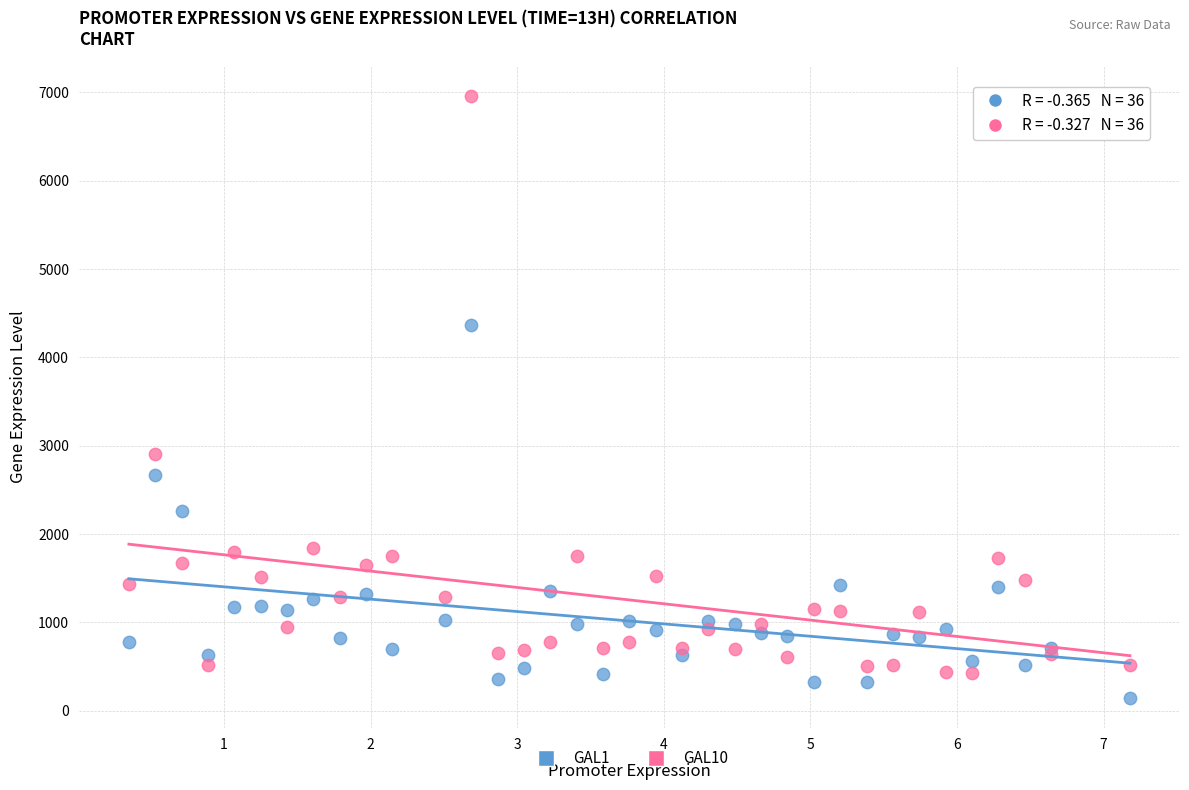

Which series reaches the maximum Y coordinate?

GAL10